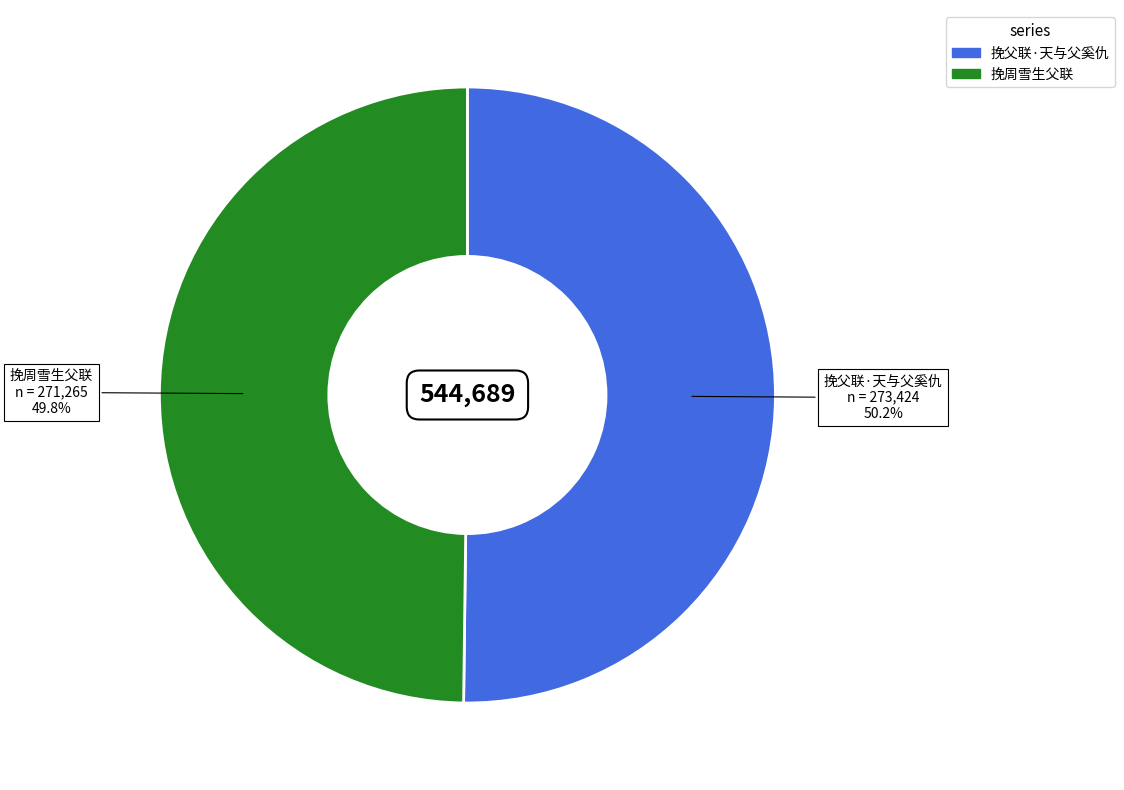

Do 挽父联·天与父奚仇 and 挽周雪生父联 together represent more than half of the pie?

Yes